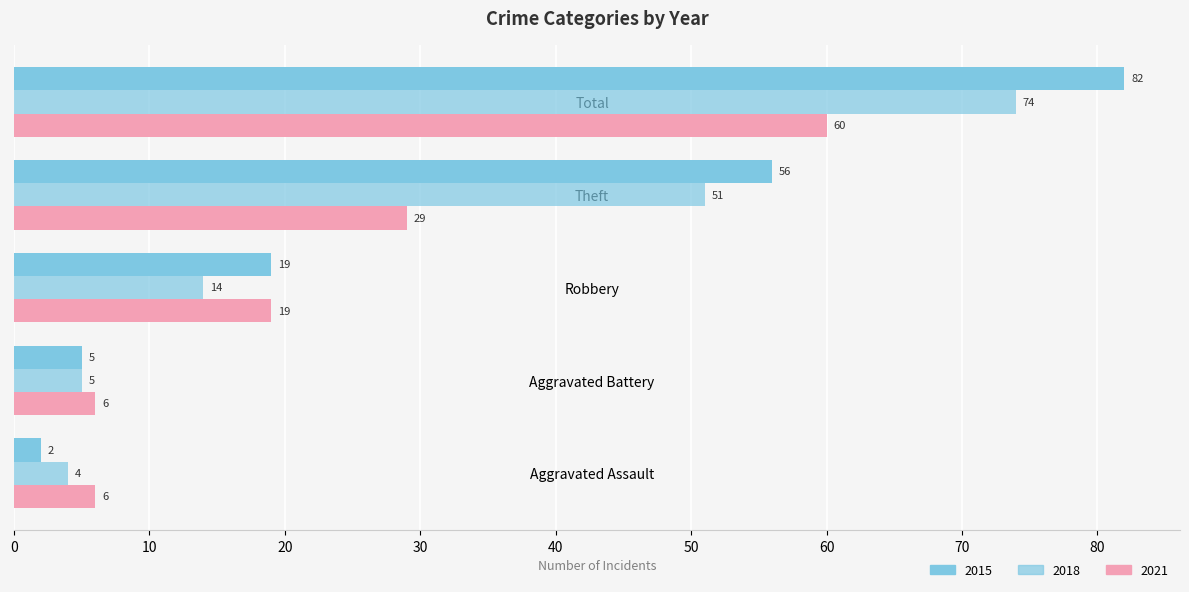

Rank the series at Robbery from lowest to highest value.

2018, 2015, 2021